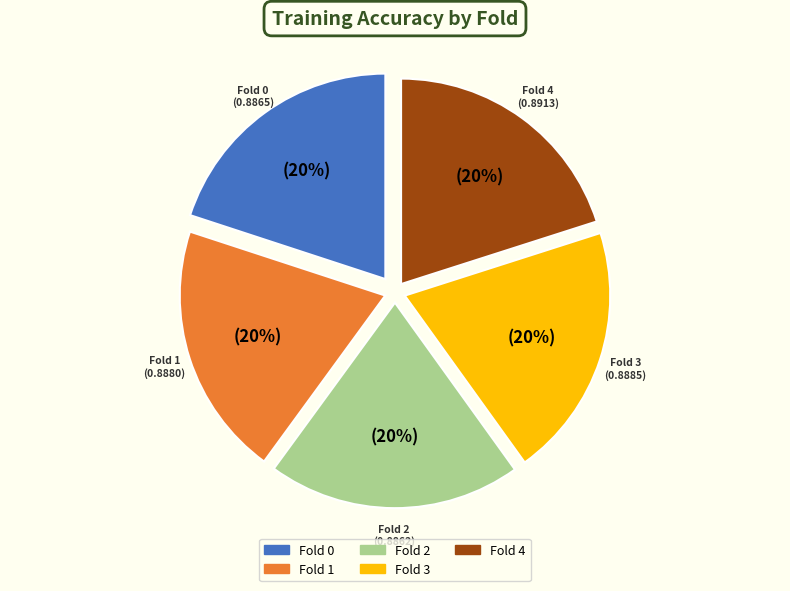

What percentage is the Fold 0 slice, to the nearest percent?

20%